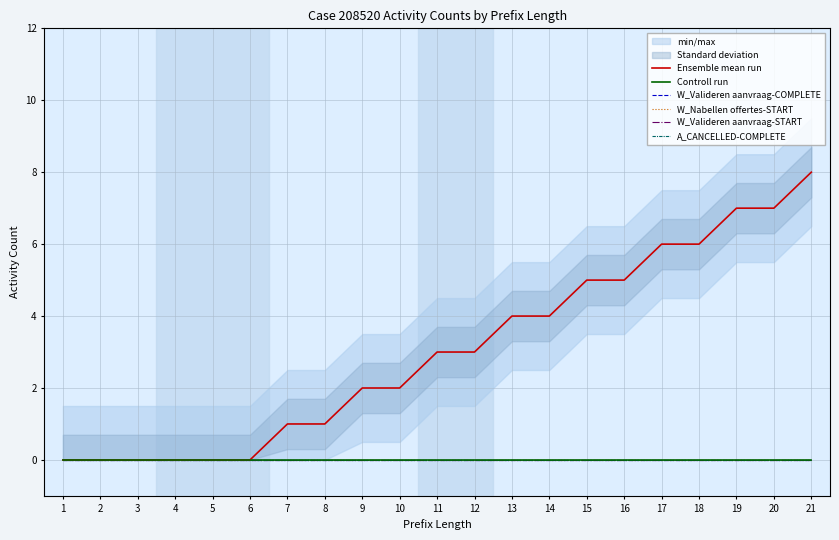

True or false: A_CANCELLED-COMPLETE and W_Nabellen offertes-START intersect in this chart.

False